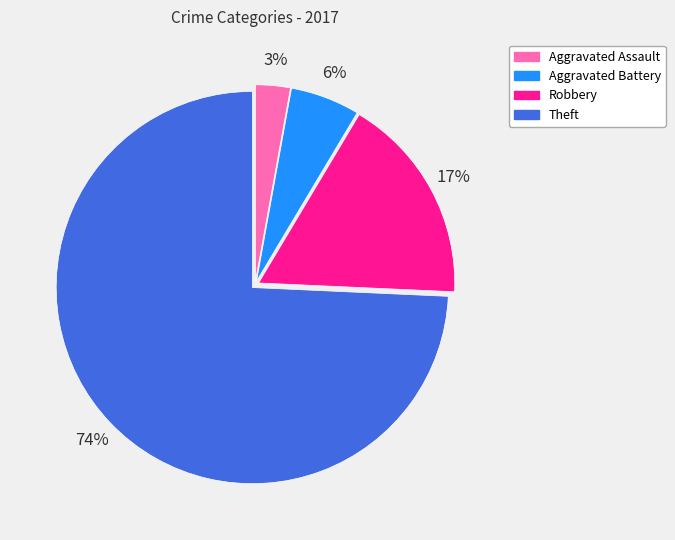

Which category has the smallest portion of the pie?

Aggravated Assault